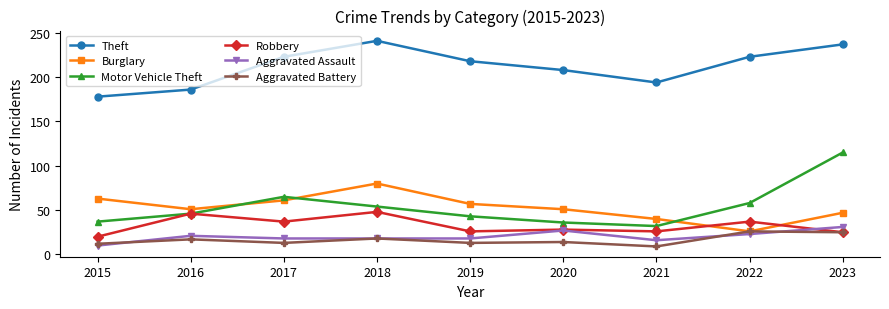

Which series has the largest total across all categories?

Theft